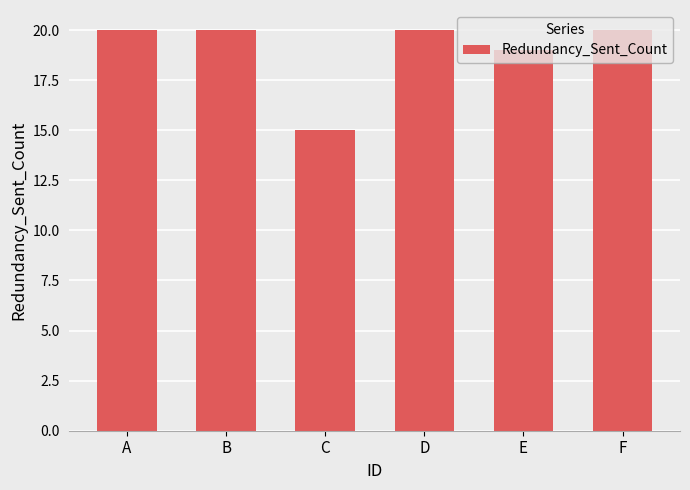

Reading left to right, transcribe all the data shown in this chart.

A=20	B=20	C=15	D=20	E=19	F=20